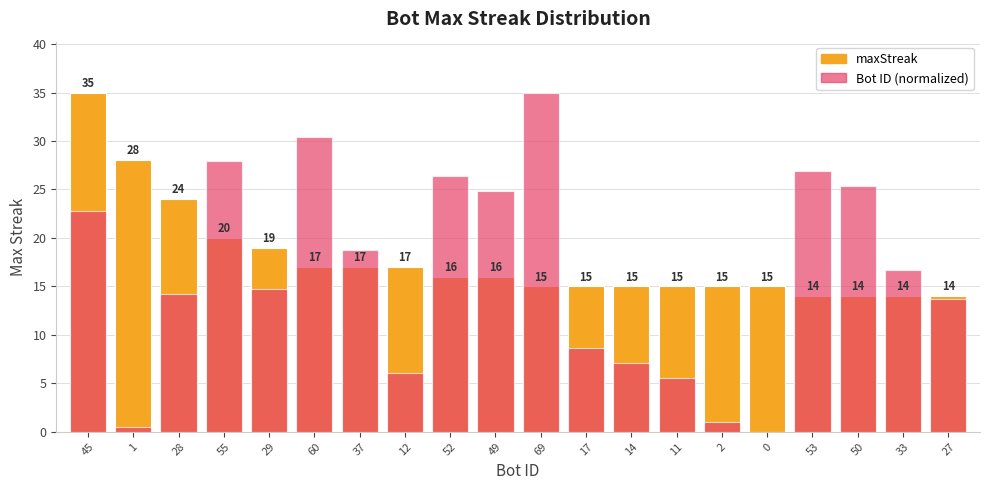

What is the difference between the maxStreak values at 69 and 55?

5.0